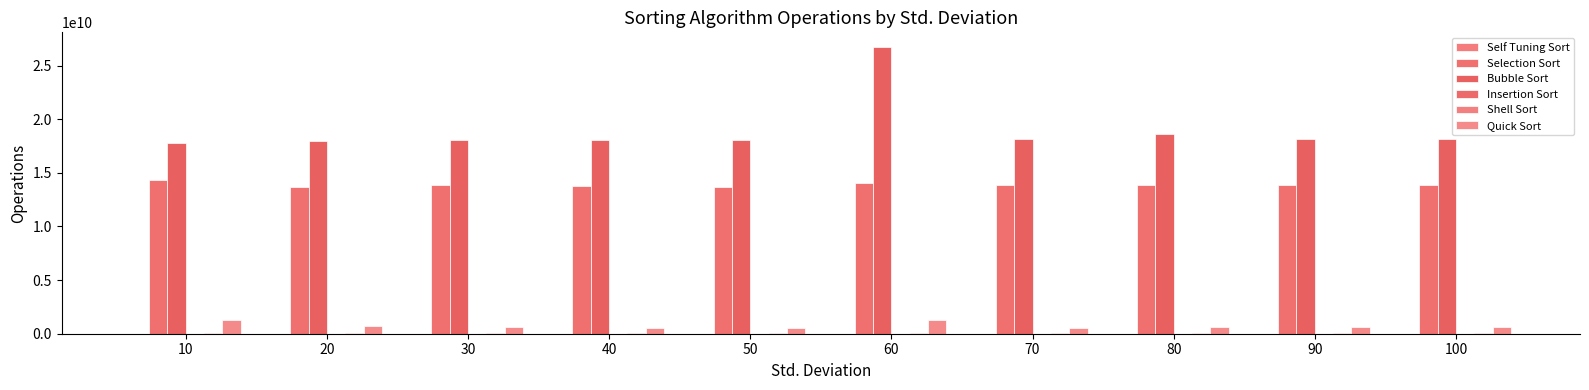

The value of Self Tuning Sort at 100 is 1090899.8. True or false?

False